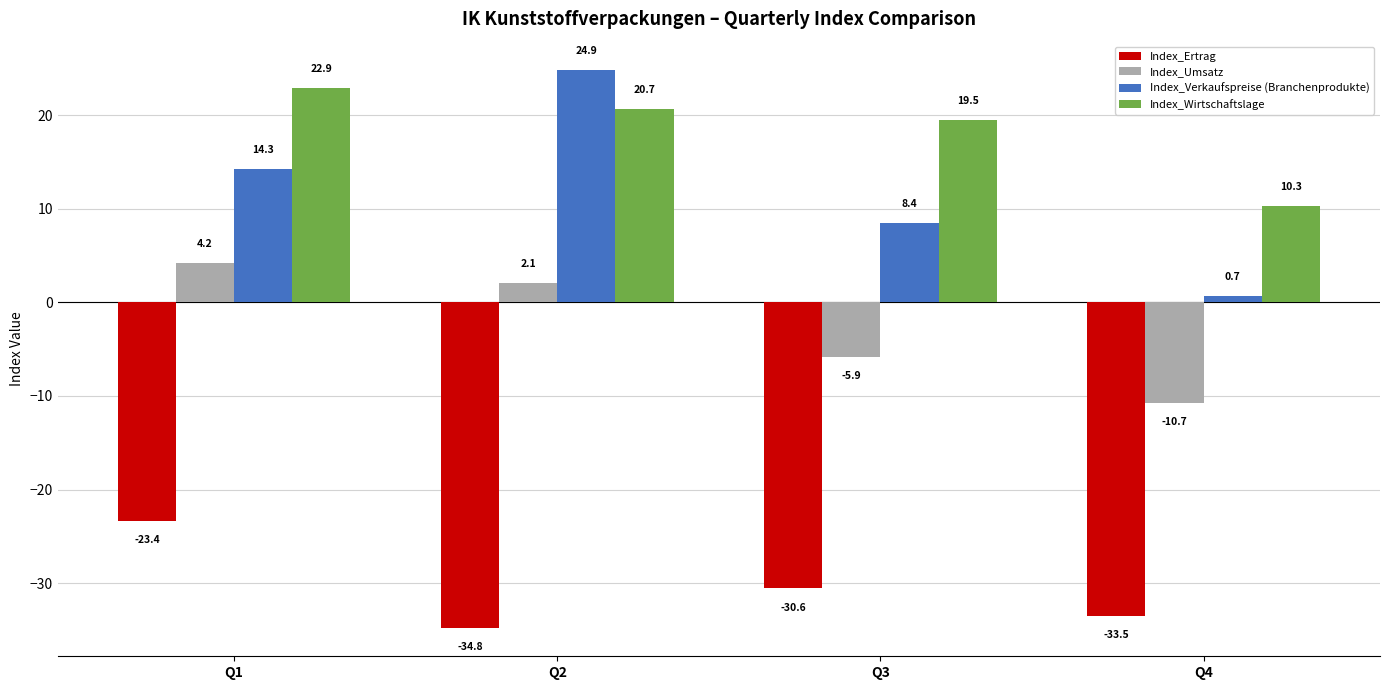

Rank the categories by Index_Verkaufspreise (Branchenprodukte) value from lowest to highest.

Q4, Q3, Q1, Q2